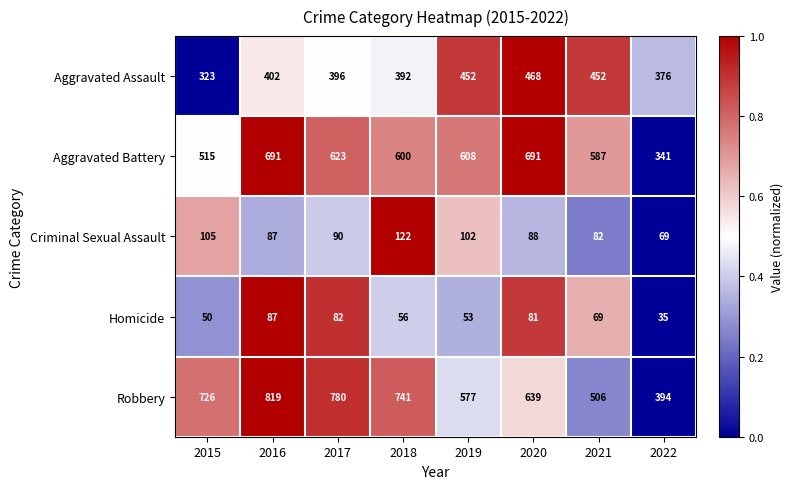

Which series has the largest total across all categories?

Robbery